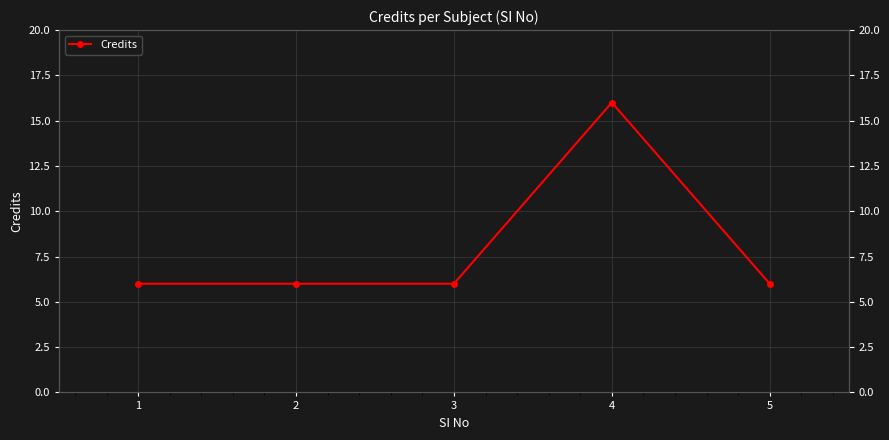

The chart shows a value of 3 at 3. True or false?

False